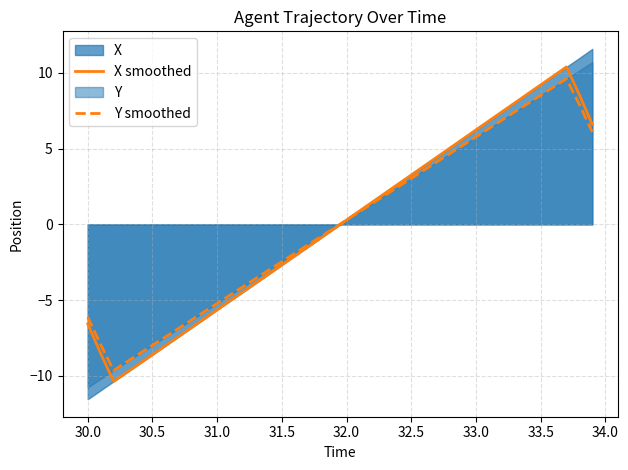

What is the lowest value of the Y smoothed series?

-9.6